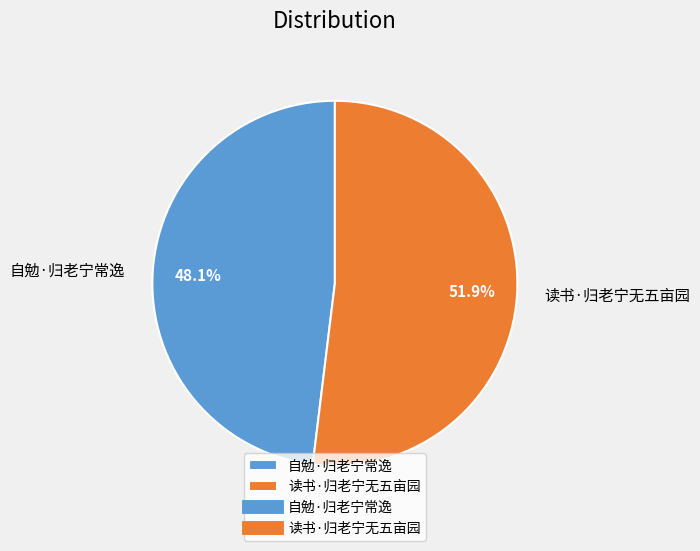

Which category has the biggest portion of the pie?

读书·归老宁无五亩园